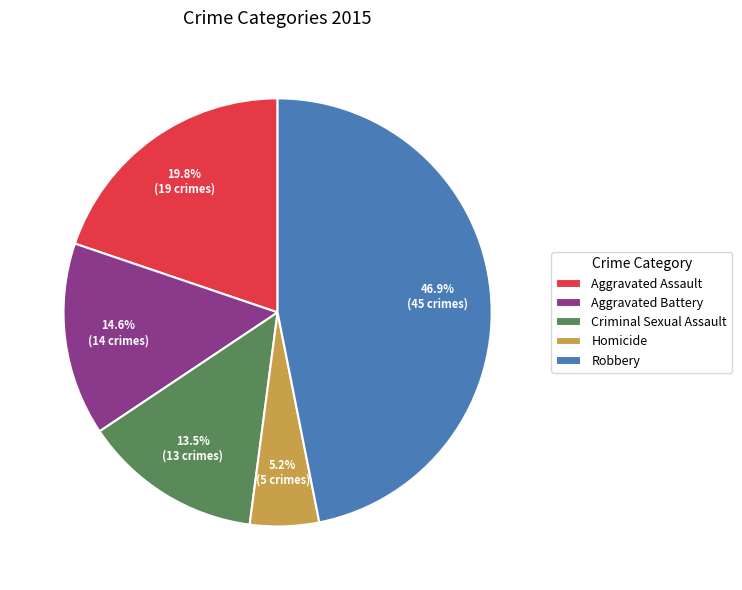

How much of the chart is everything except Aggravated Battery?

85.4%